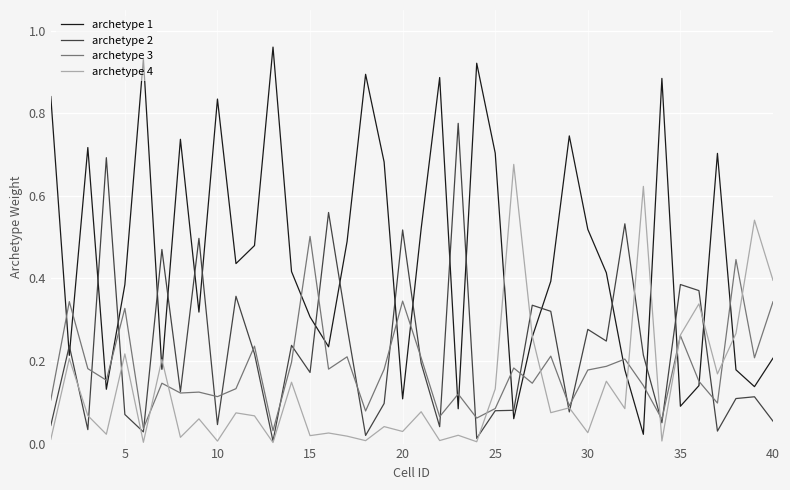

Does the chart display data point markers on the line(s)?

No